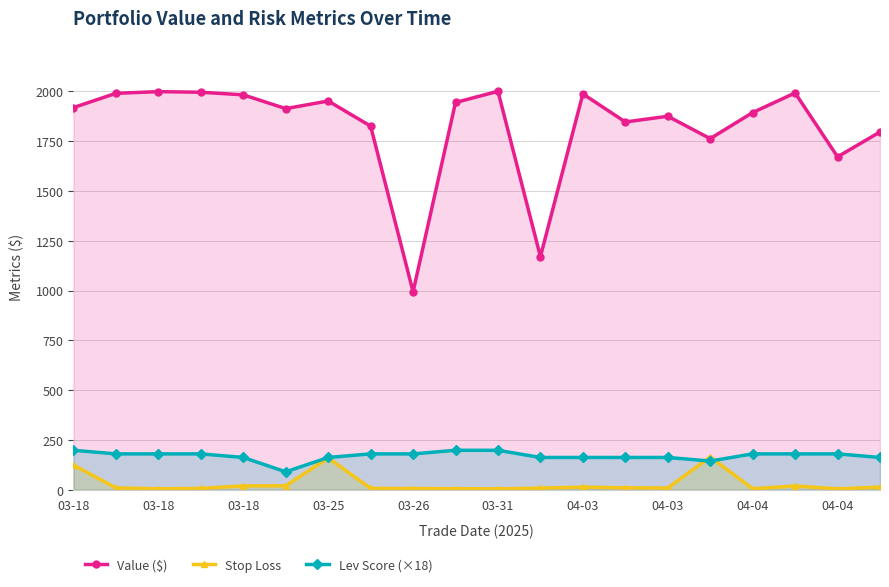

Reading left to right, transcribe all the data shown in this chart.

Value ($): 1918.4	1989.8	1998.3	1995.3	1982.3	1913.0	1951.4	1825.2	993.7	1943.9	2000.0	1170.1	1987.0	1846.0	1874.7	1762.5	1893.4	1991.9	1671.2	1795.9
Stop Loss: 123.3	9.3	4.7	6.7	19.2	19.7	159.7	6.8	6.1	5.2	4.6	8.0	13.1	9.6	8.6	164.8	4.9	19.1	4.3	13.2
Lev Score (×18): 198.0	180.0	180.0	180.0	162.0	90.0	162.0	180.0	180.0	198.0	198.0	162.0	162.0	162.0	162.0	144.0	180.0	180.0	180.0	162.0